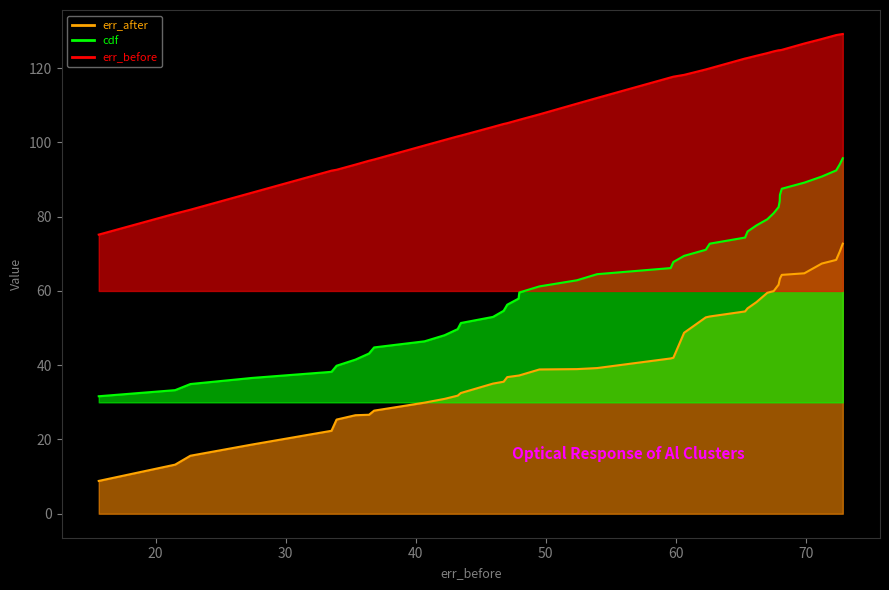

Count the number of data series in this chart.

3